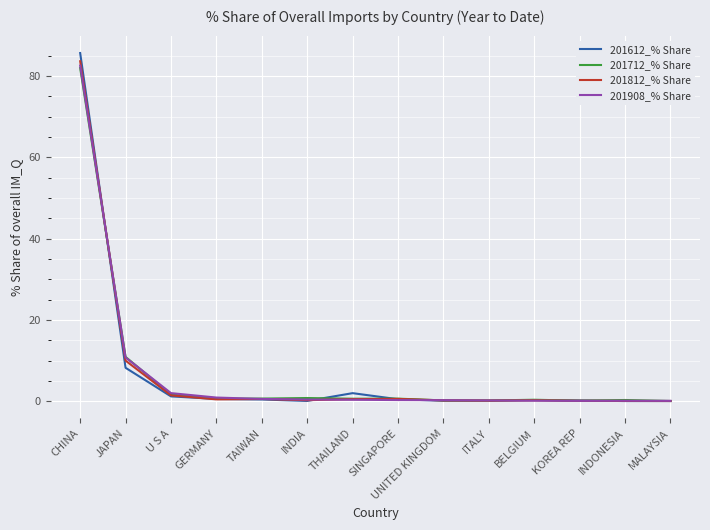

The value of 201908_% Share at THAILAND is 0.3. True or false?

True